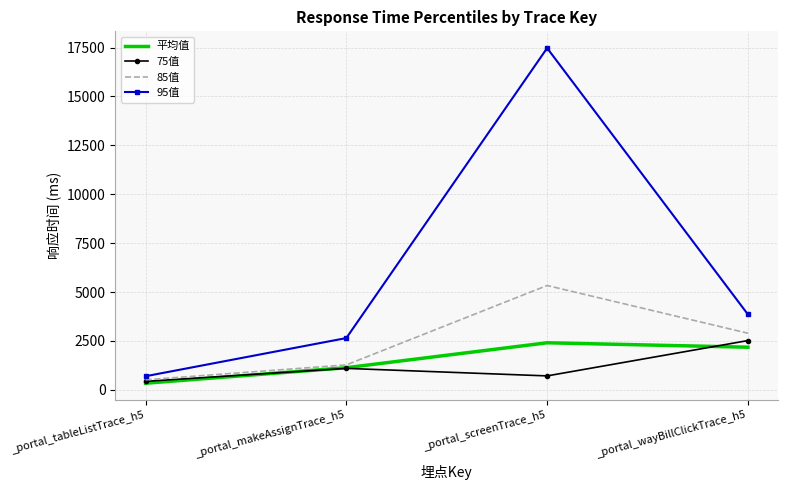

Which series has the largest range (max minus min)?

95值